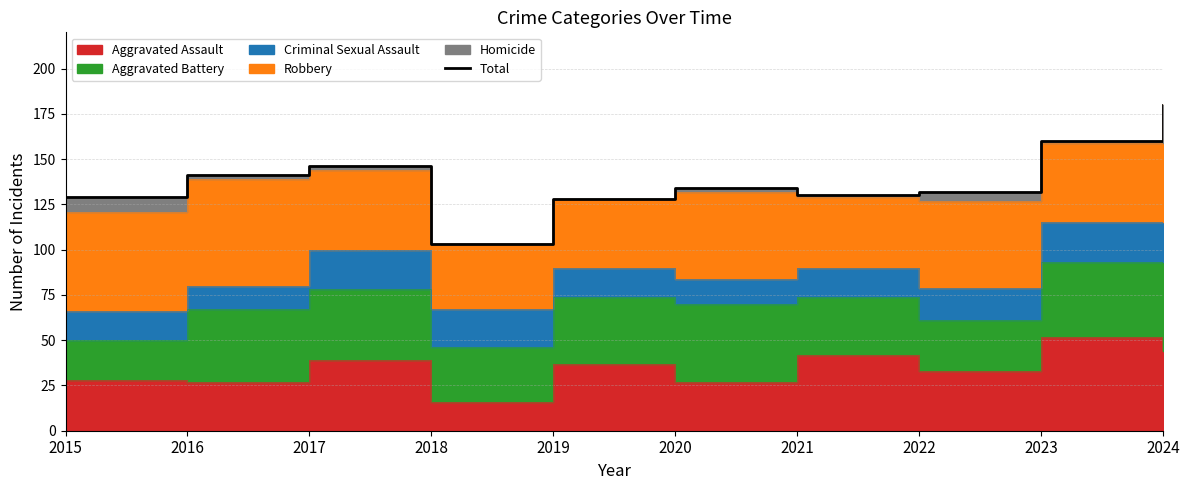

At which category does the chart reach its minimum across all series?

2018